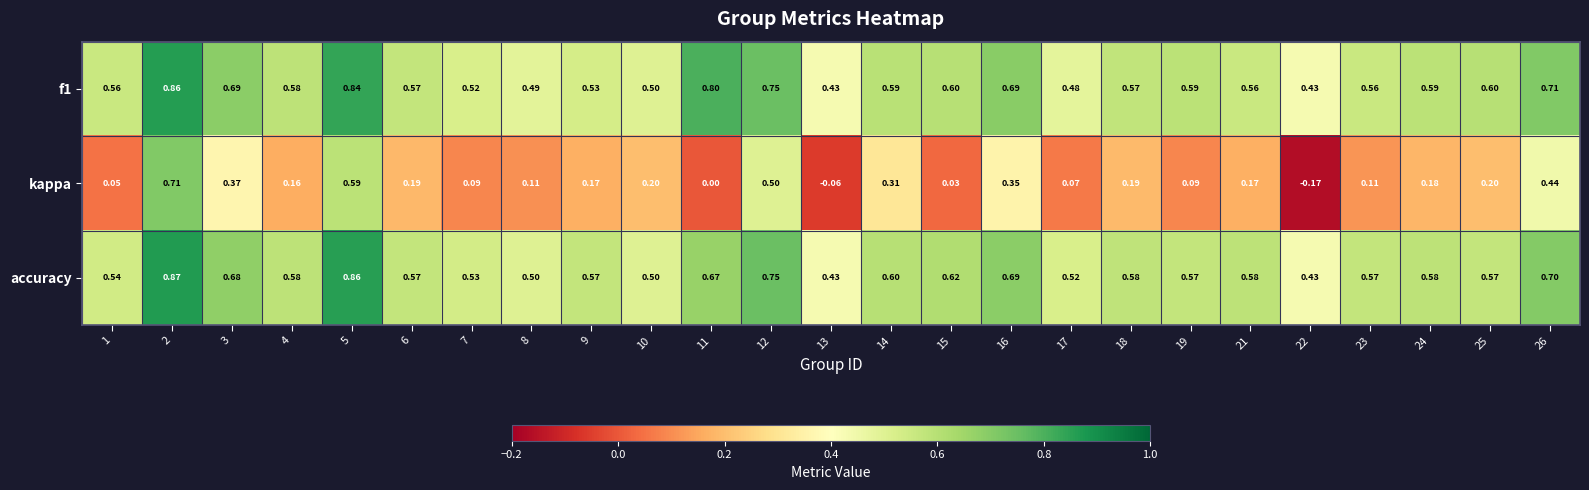

Which series has the largest total across all categories?

f1